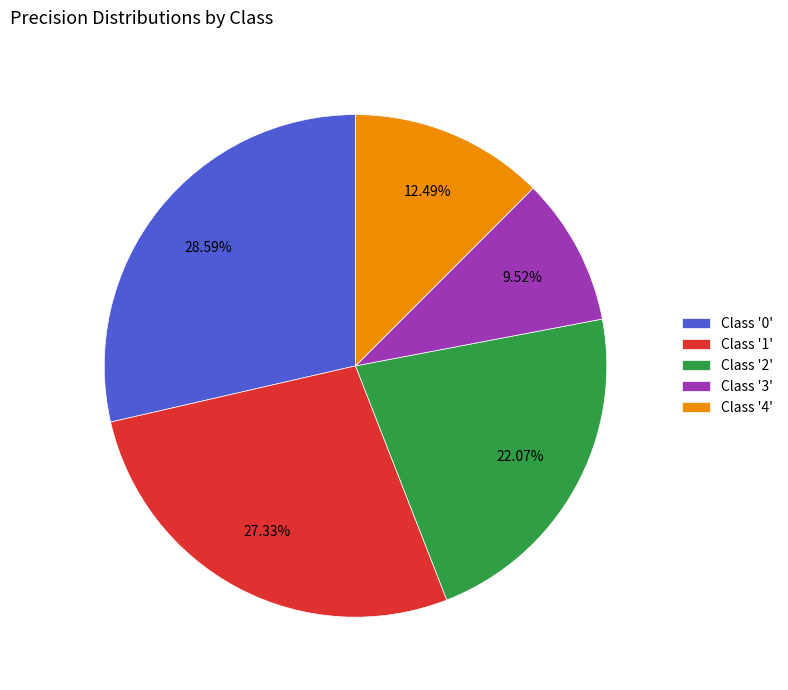

Rank the categories by value from highest to lowest.

Class '0', Class '1', Class '2', Class '4', Class '3'